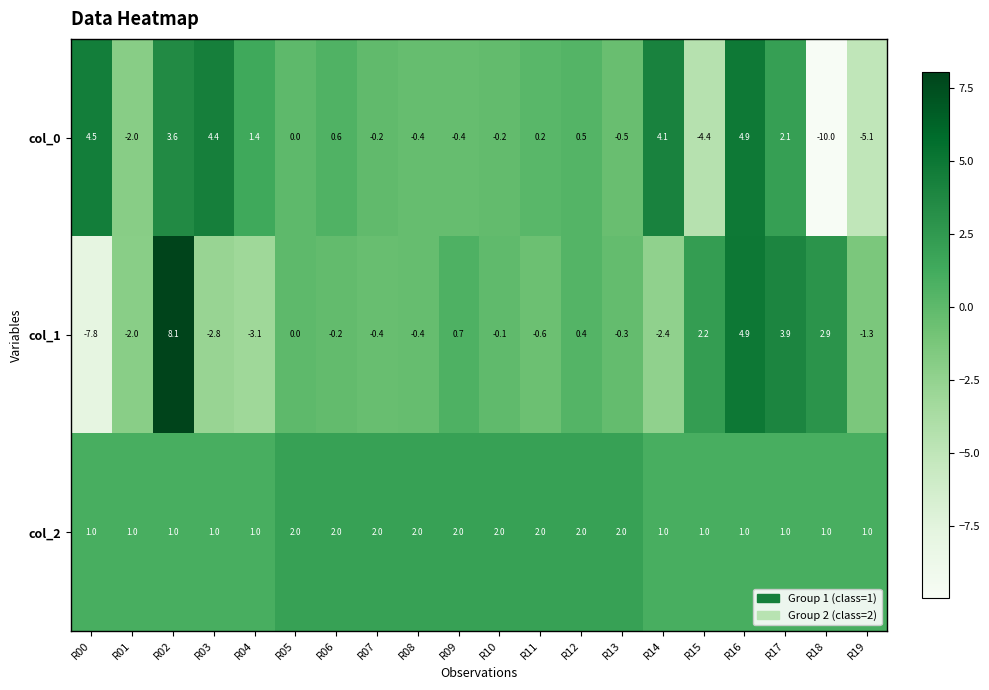

What is the maximum value shown in the chart?

8.1